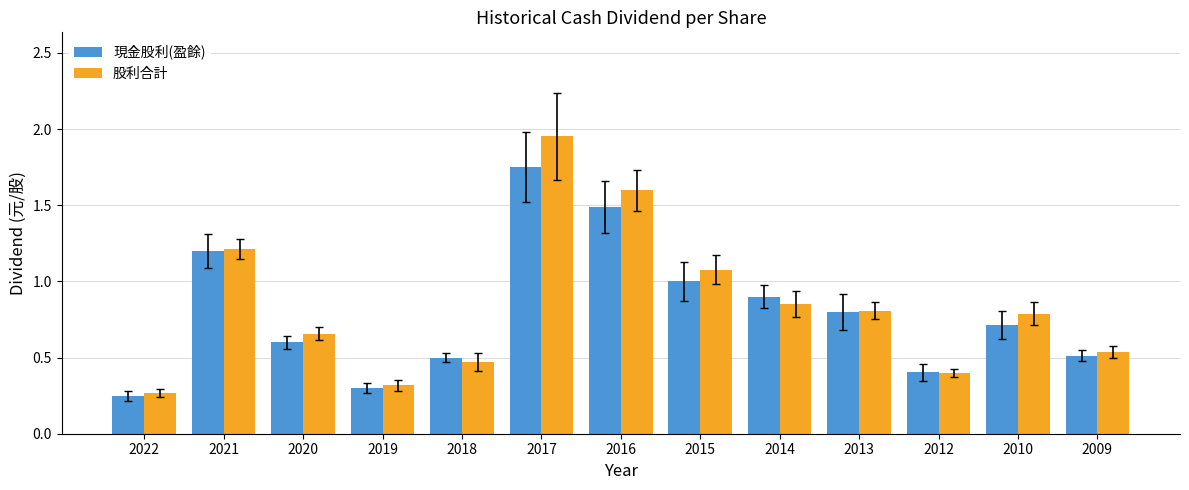

At which category is the sum across all series the highest?

2017